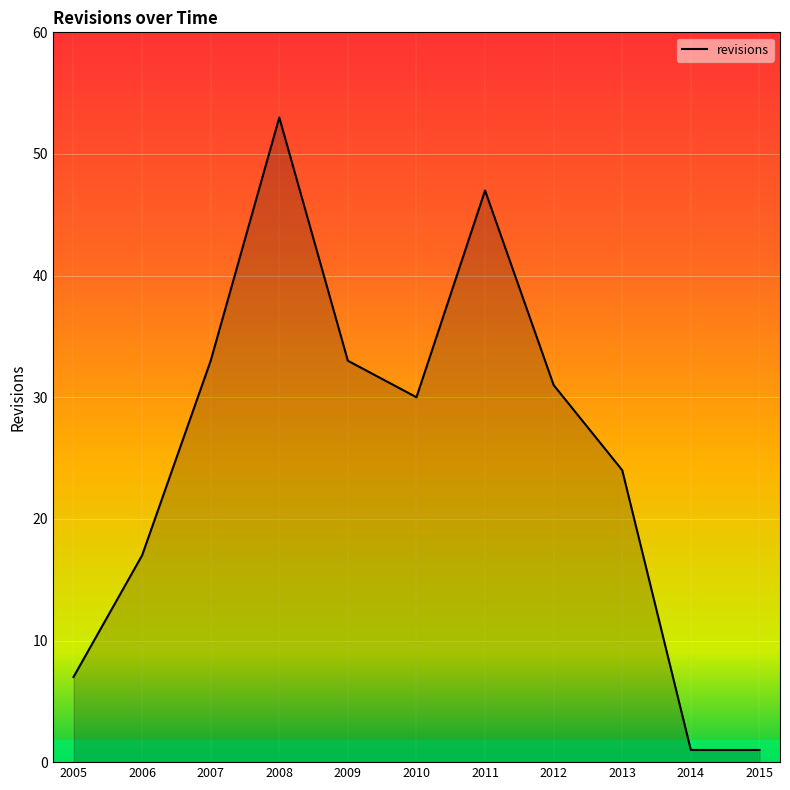

The chart shows a value of 24 at 2013. True or false?

True